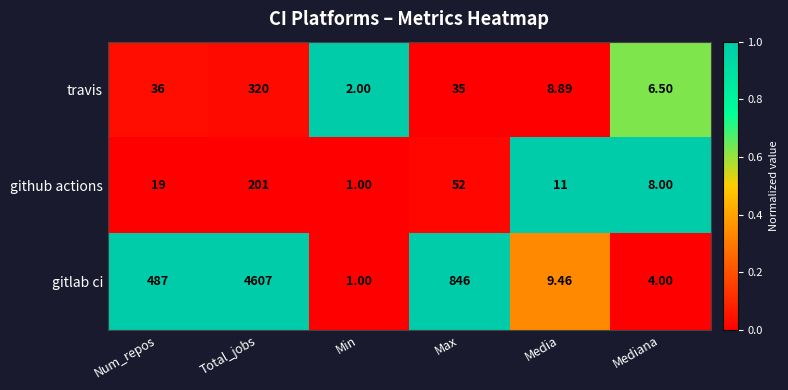

List the series in order of their peak value, lowest first.

github actions, travis, gitlab ci